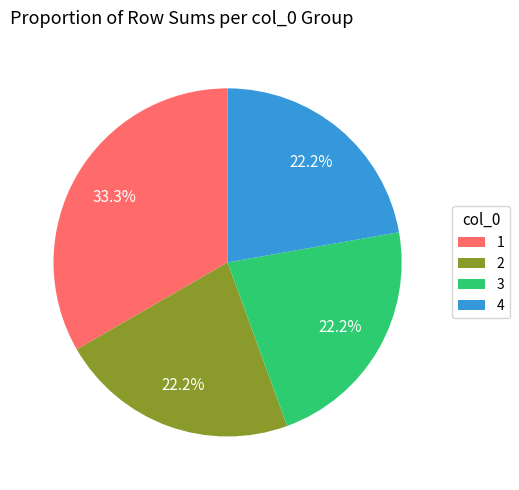

What percentage is the 1 slice, to the nearest percent?

33%